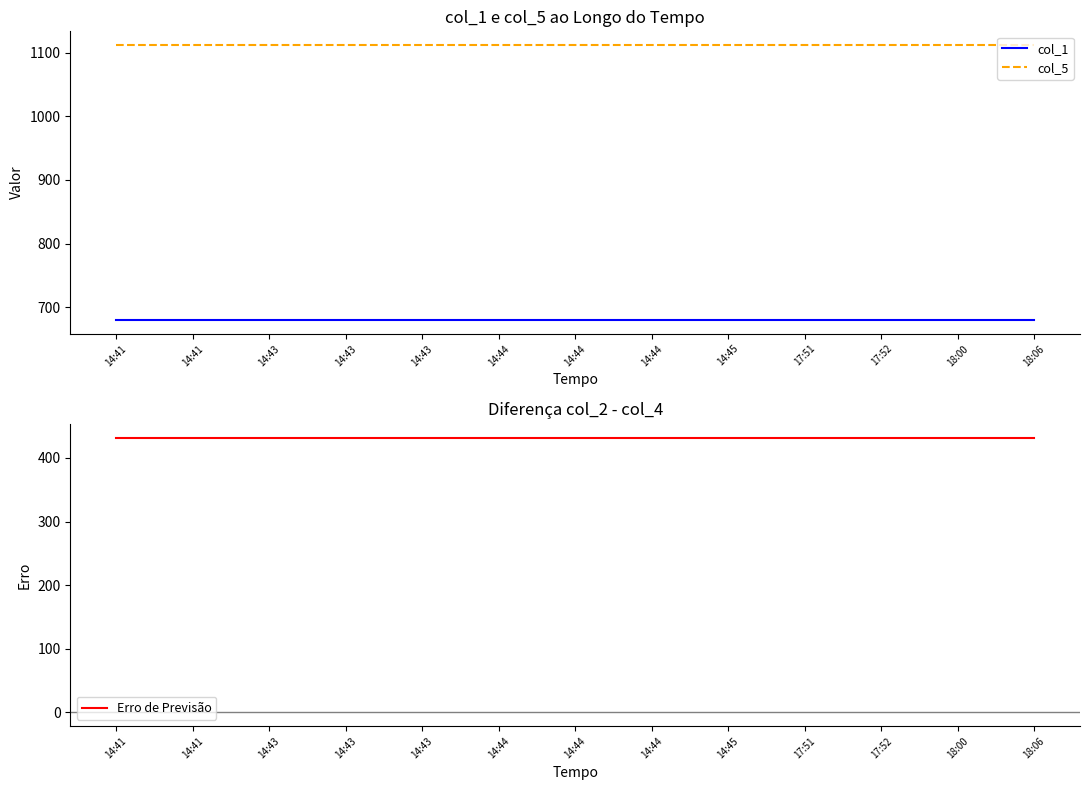

What is the spread (max minus min) of values at 14:43?

680.0